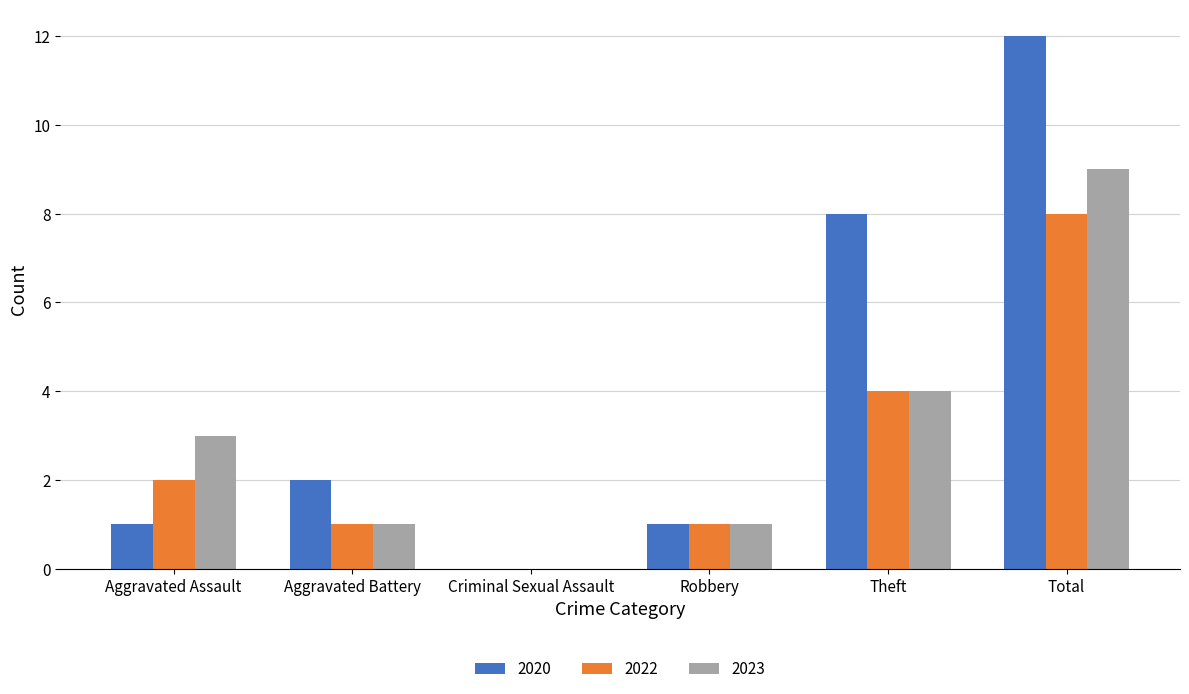

What is the sum of the 2020 values at Criminal Sexual Assault and Total?

12